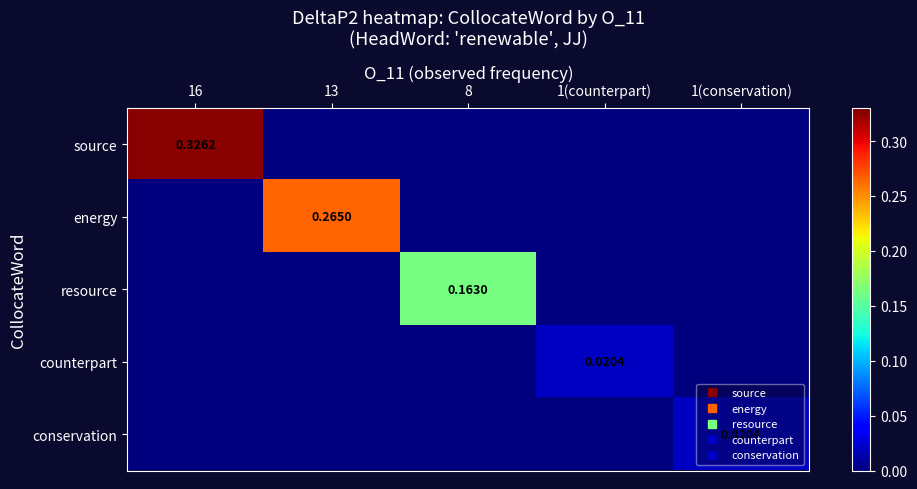

What is the greatest value displayed?

0.3